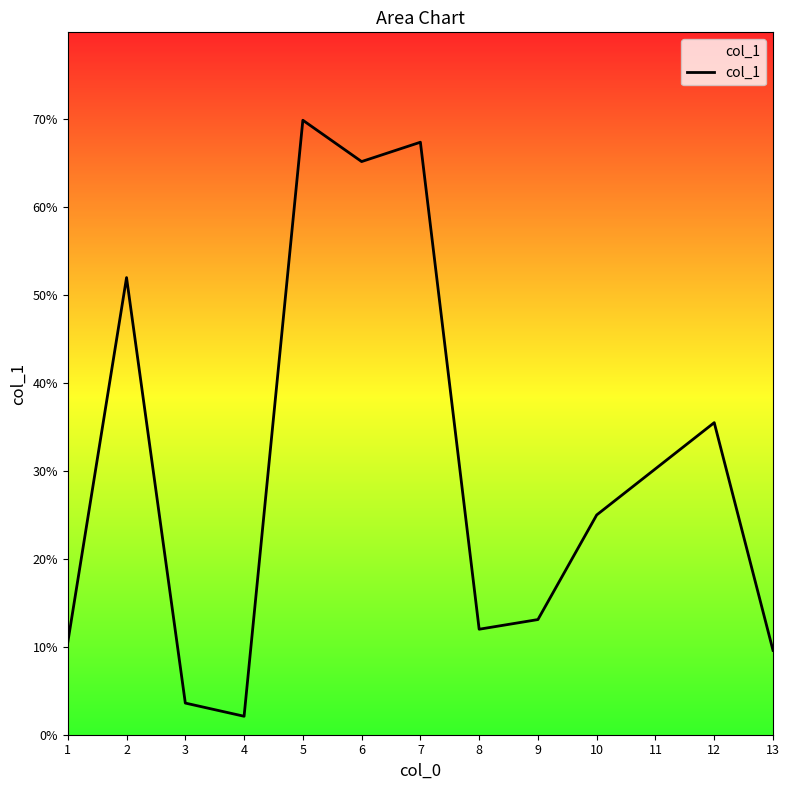

True or false: the data has more than 0 interior local peaks.

True